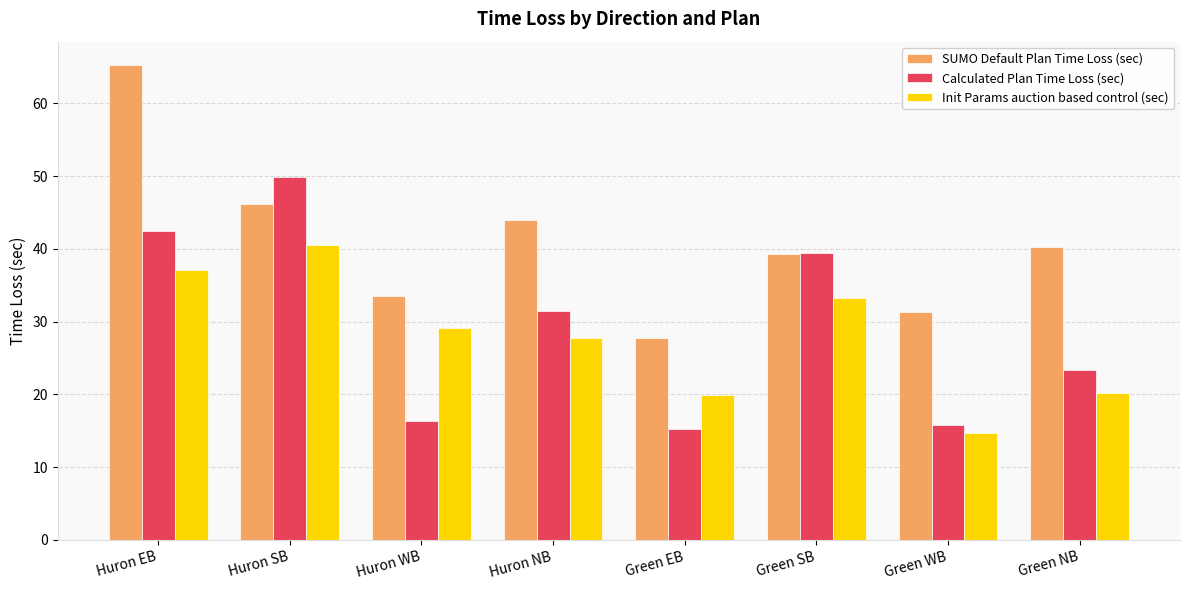

Is it true that Calculated Plan Time Loss (sec) equals 28.6 at Huron WB?

False